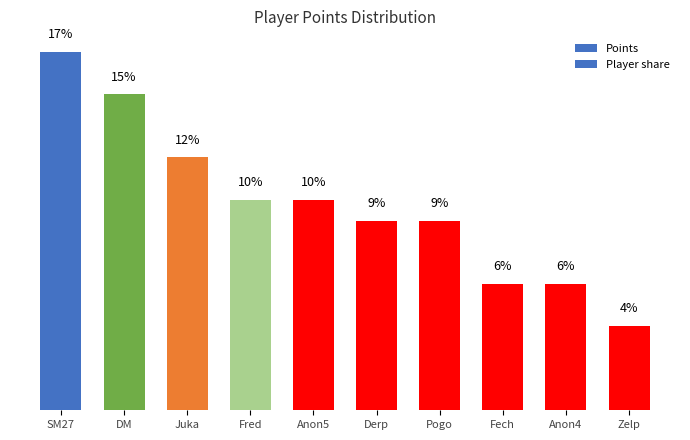

Rank the categories by value from highest to lowest.

SM27, DM, Juka, Fred, Anon5, Derp, Pogo, Fech, Anon4, Zelp